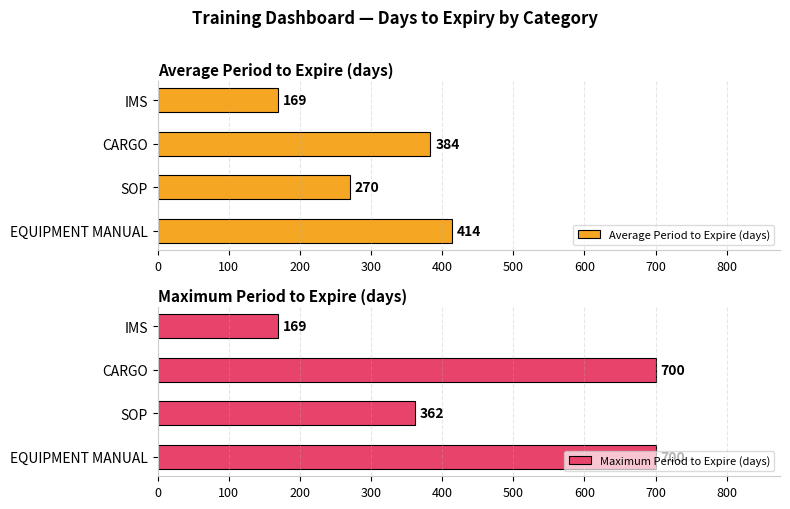

What is the value of the Average Period to Expire (days) bar at the 3rd from the left?

383.6